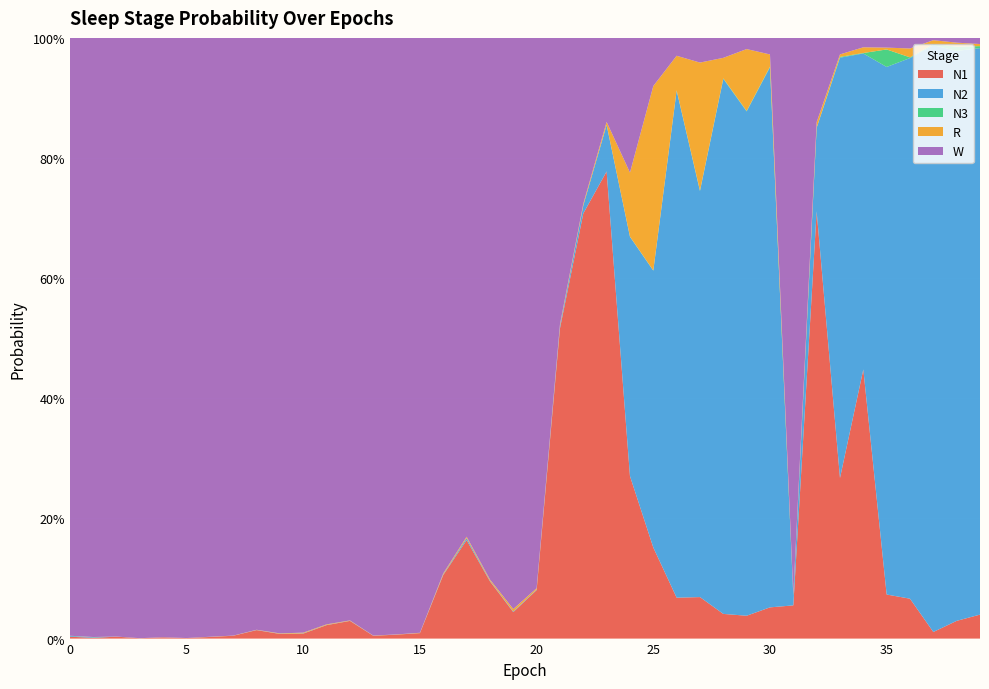

Reading left to right, what are all the values shown in this chart?

N1: 0.0	0.0	0.0	0.0	0.0	0.0	0.0	0.0	0.0	0.0	0.0	0.0	0.0	0.0	0.0	0.0	0.1	0.2	0.1	0.0	0.1	0.5	0.7	0.8	0.3	0.2	0.1	0.1	0.0	0.0	0.1	0.1	0.7	0.3	0.4	0.1	0.1	0.0	0.0	0.0
N2: 0.0	0.0	0.0	0.0	0.0	0.0	0.0	0.0	0.0	0.0	0.0	0.0	0.0	0.0	0.0	0.0	0.0	0.0	0.0	0.0	0.0	0.0	0.0	0.1	0.4	0.5	0.8	0.7	0.9	0.8	0.9	0.0	0.1	0.7	0.5	0.9	0.9	1.0	0.9	0.9
N3: 0.0	0.0	0.0	0.0	0.0	0.0	0.0	0.0	0.0	0.0	0.0	0.0	0.0	0.0	0.0	0.0	0.0	0.0	0.0	0.0	0.0	0.0	0.0	0.0	0.0	0.0	0.0	0.0	0.0	0.0	0.0	0.0	0.0	0.0	0.0	0.0	0.0	0.0	0.0	0.0
R: 0.0	0.0	0.0	0.0	0.0	0.0	0.0	0.0	0.0	0.0	0.0	0.0	0.0	0.0	0.0	0.0	0.0	0.0	0.0	0.0	0.0	0.0	0.0	0.0	0.1	0.3	0.1	0.2	0.0	0.1	0.0	0.0	0.0	0.0	0.0	0.0	0.0	0.0	0.0	0.0
W: 1.0	1.0	1.0	1.0	1.0	1.0	1.0	1.0	1.0	1.0	1.0	1.0	1.0	1.0	1.0	1.0	0.9	0.8	0.9	1.0	0.9	0.5	0.3	0.1	0.2	0.1	0.0	0.0	0.0	0.0	0.0	0.9	0.1	0.0	0.0	0.0	0.0	0.0	0.0	0.0